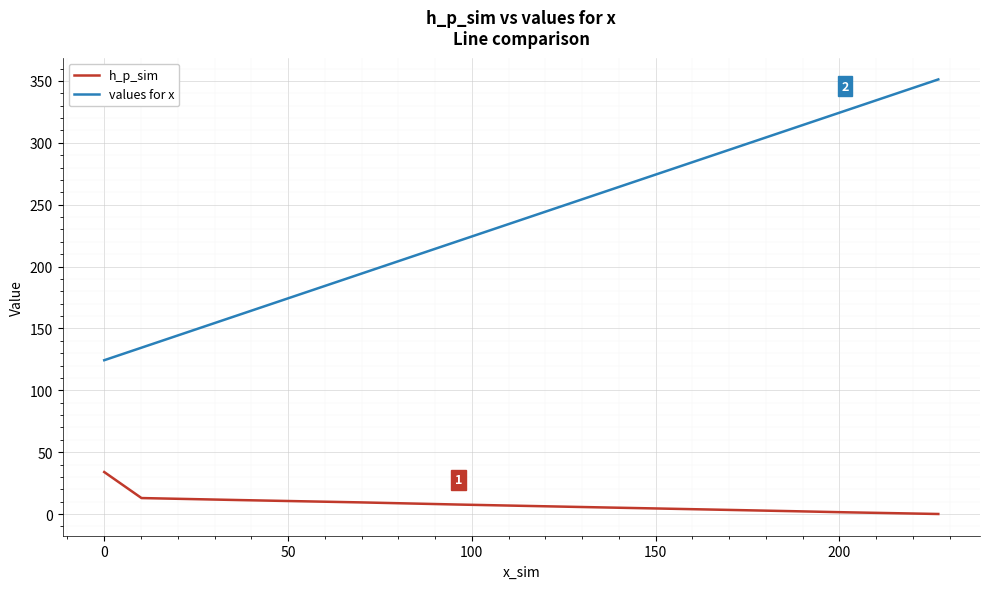

Which series has the largest total across all categories?

values for x